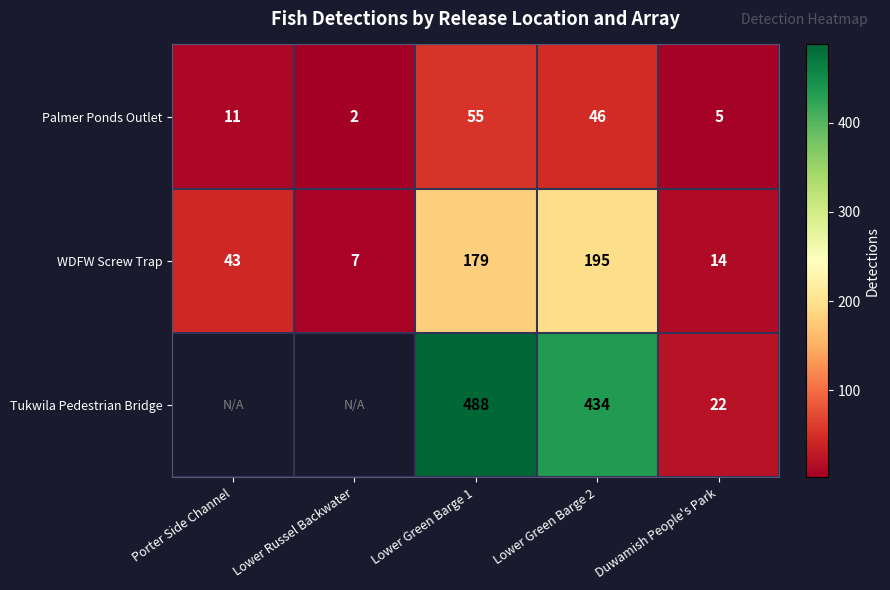

Which label corresponds to the smallest value in the chart?

Lower Russel Backwater